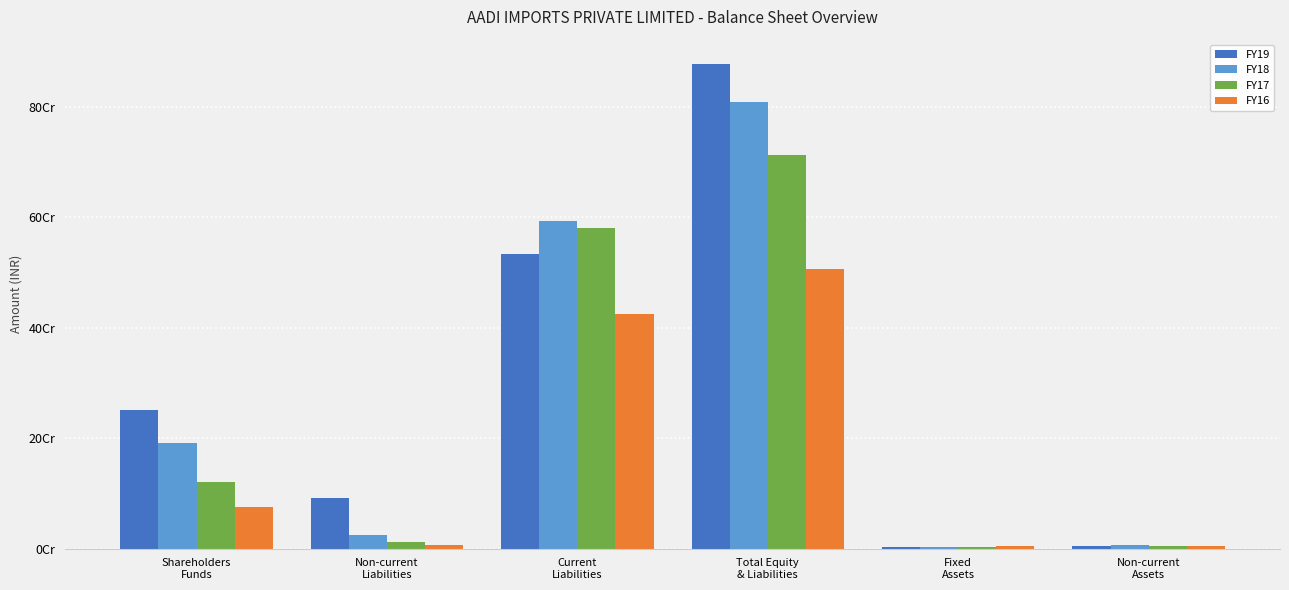

Does the chart contain stacked bars?

No